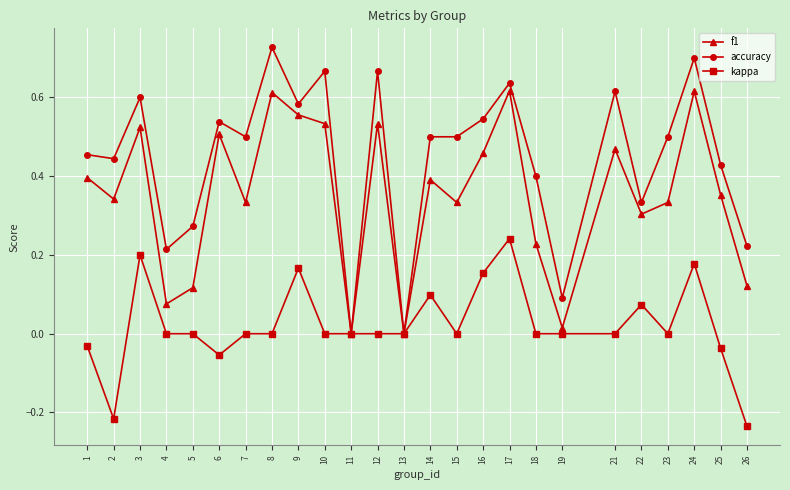

Which series has the widest spread of values?

accuracy